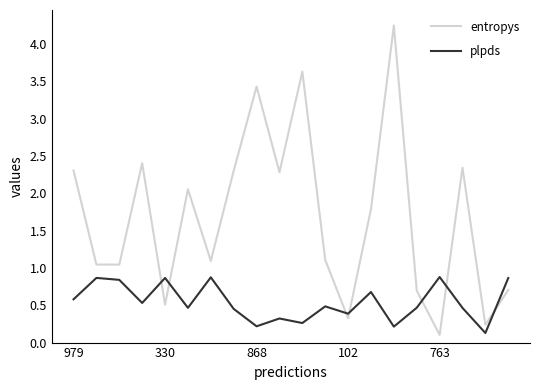

Which series has the widest spread of values?

entropys